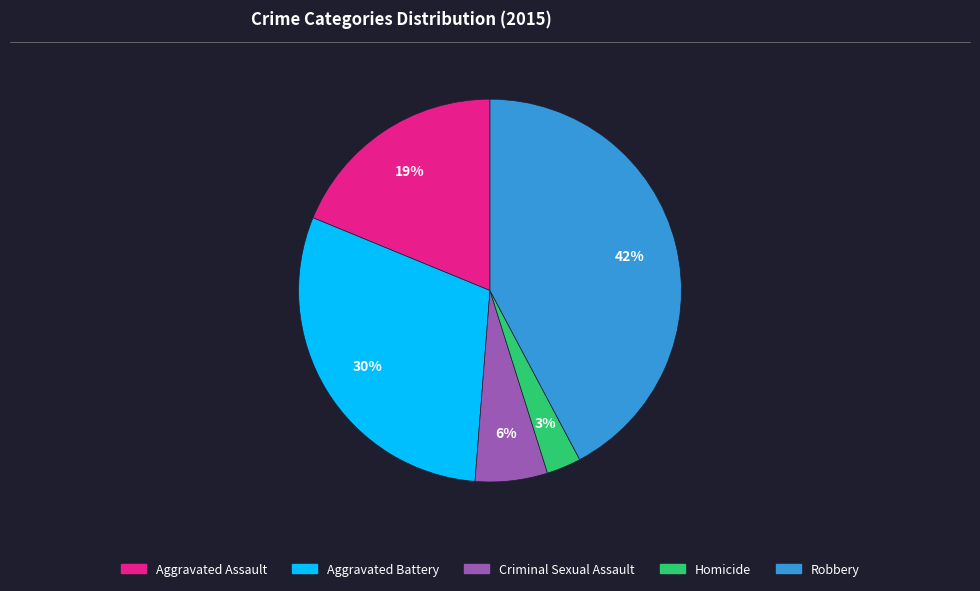

To the nearest percent, what portion does Aggravated Assault represent?

19%